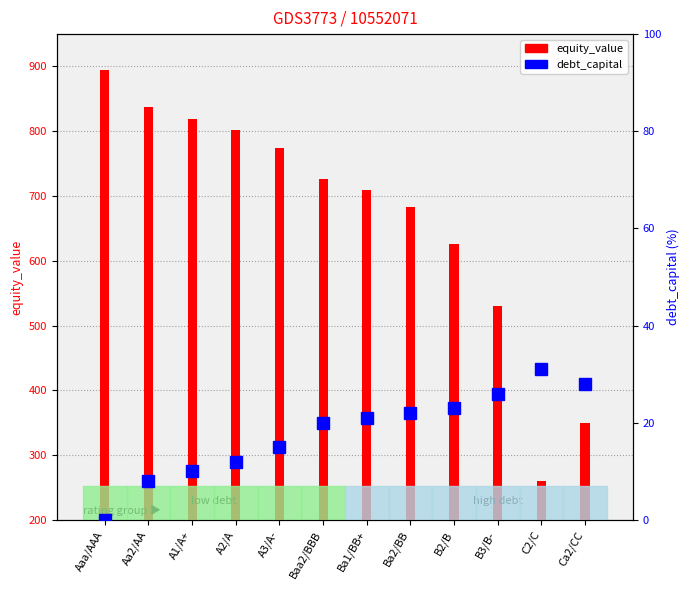

Between A2/A and Ba2/BB, which series saw the biggest shift?

equity_value